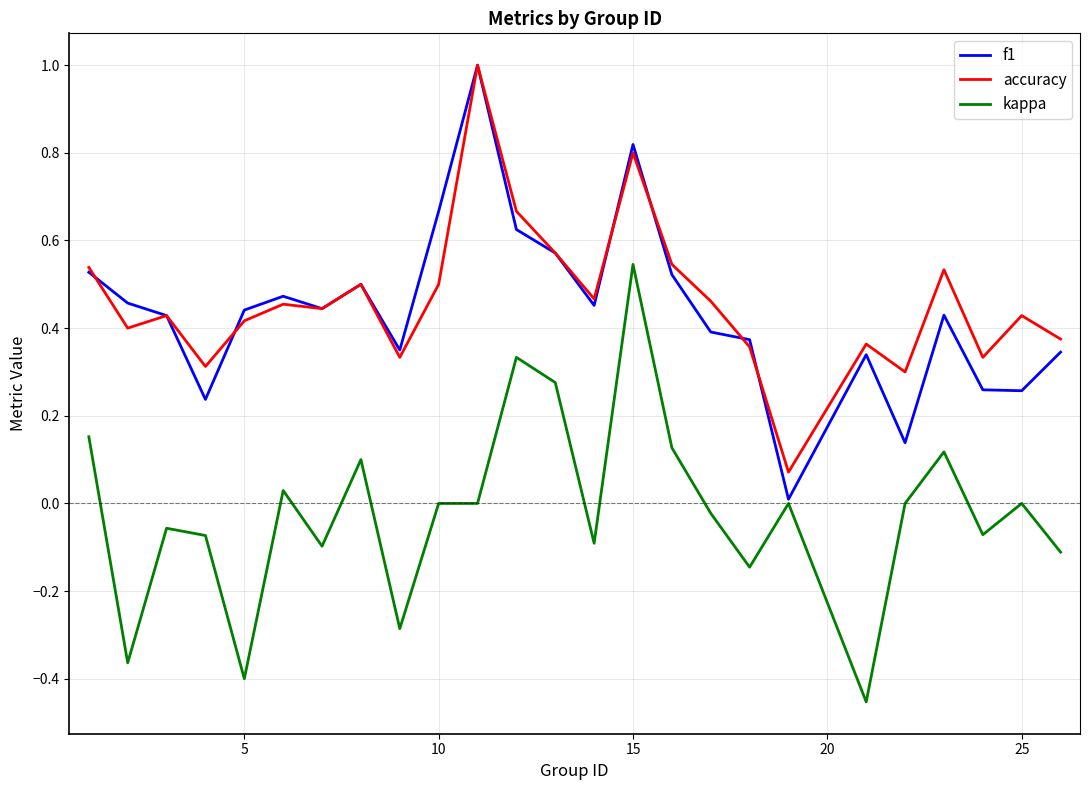

True or false: accuracy and kappa cross at least once.

False